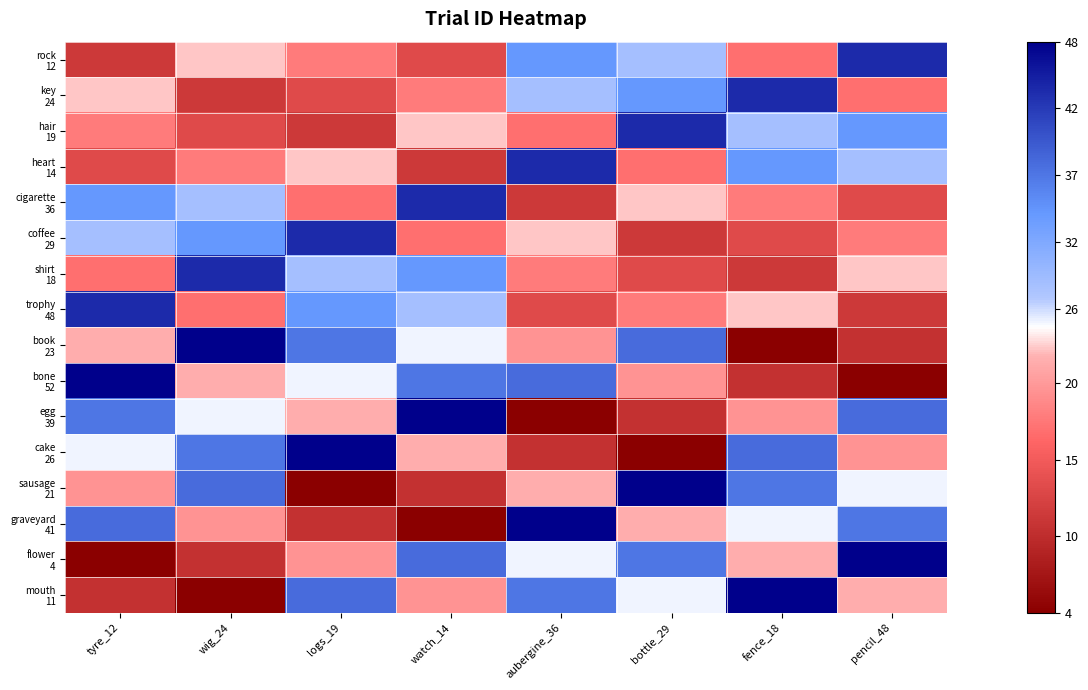

At how many categories does at least one series exceed 30?

8